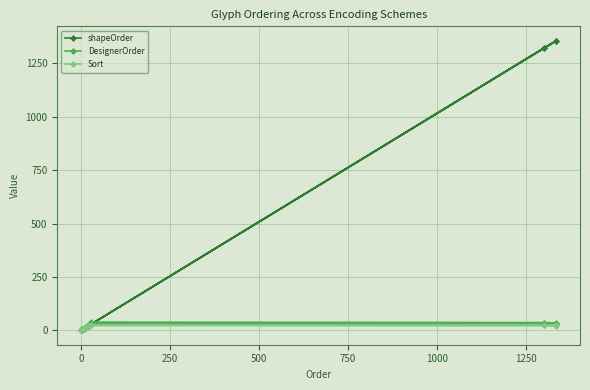

At how many categories does at least one series exceed 513?

4